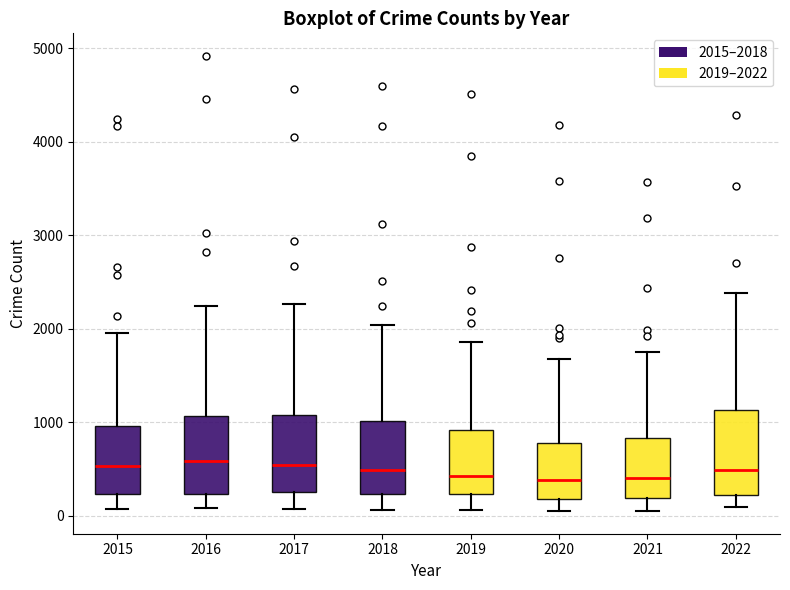

Where does the median line of the box at x = 2017 sit on the y-axis? The values are not printed on the chart, so give them approximately, as read against the axis.

500